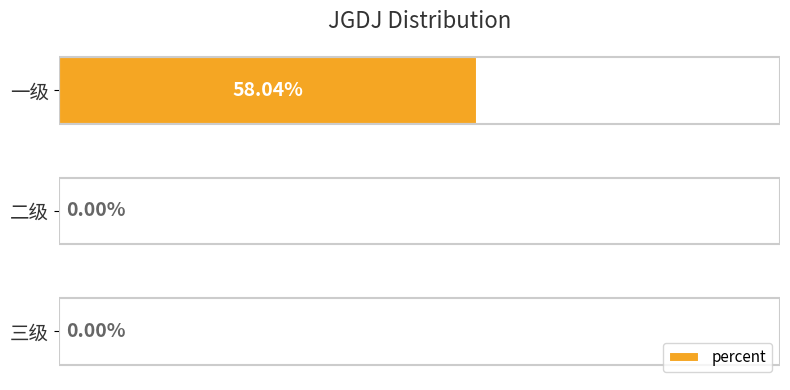

Which category has the highest value across all series?

一级